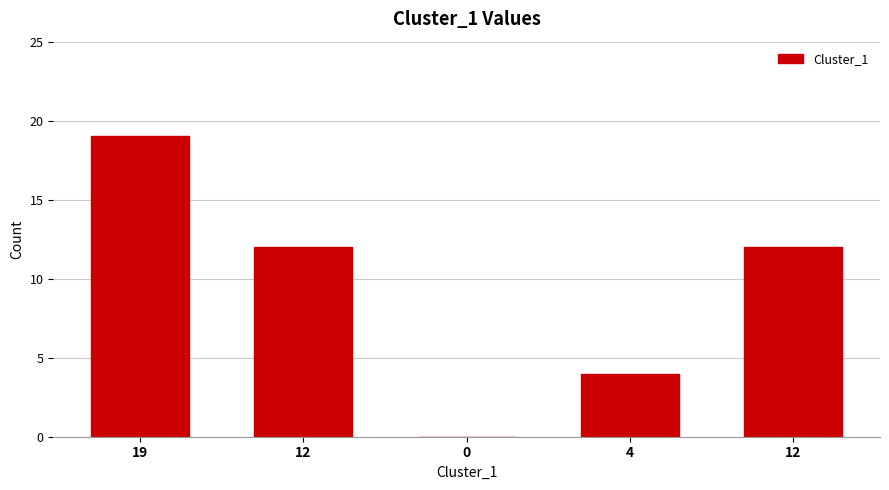

The chart shows a value of 19 at 19. True or false?

True